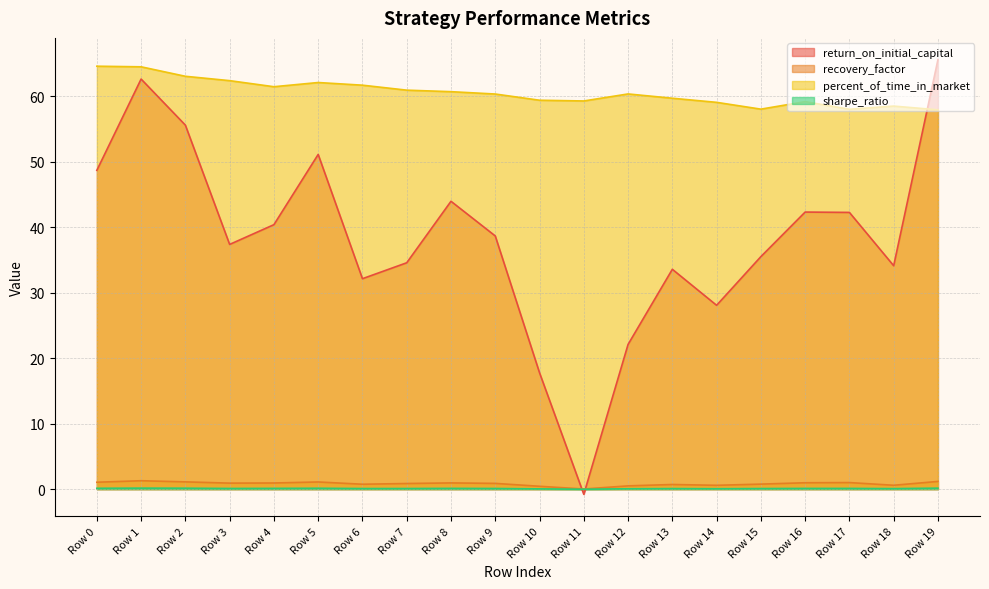

In recovery_factor, how many points are higher than both neighbors (excluding endpoints)?

5